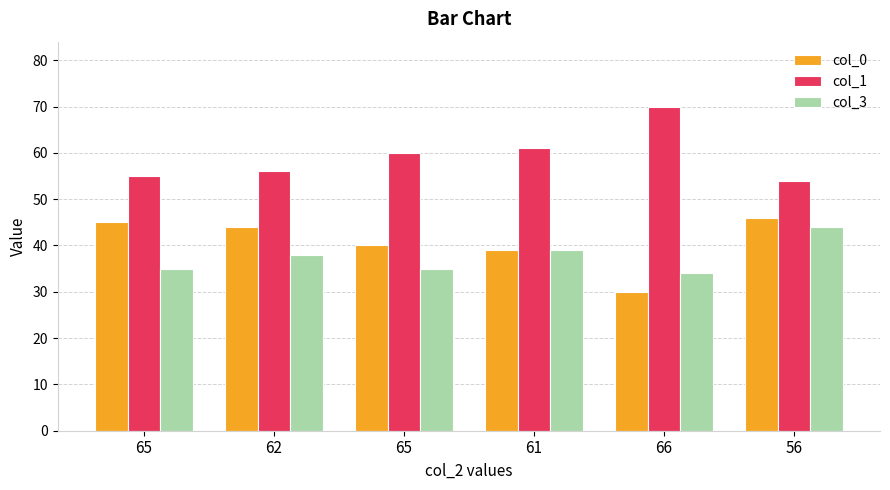

Are the bars horizontal?

No